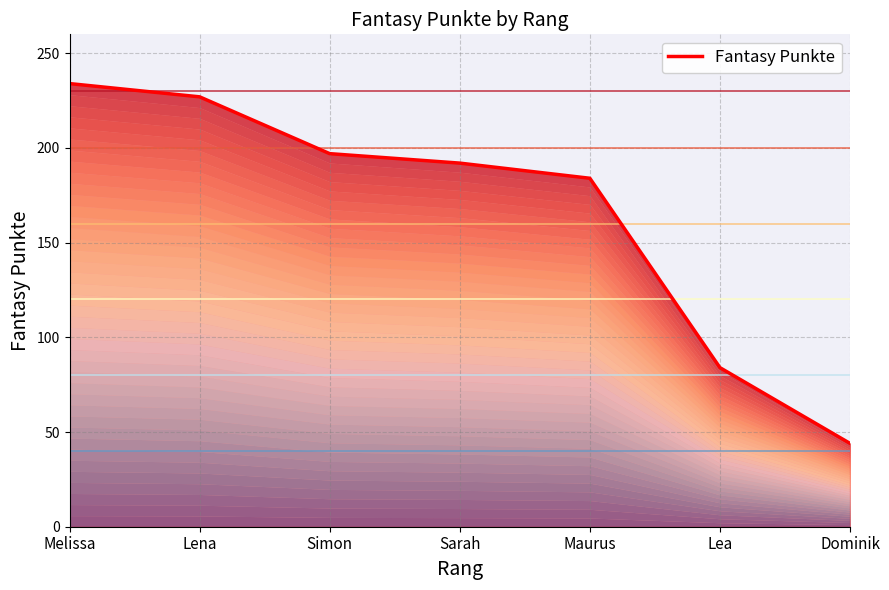

Reading right to left, extract all data points from this chart.

Dominik=44	Lea=84	Maurus=184	Sarah=192	Simon=197	Lena=227	Melissa=234